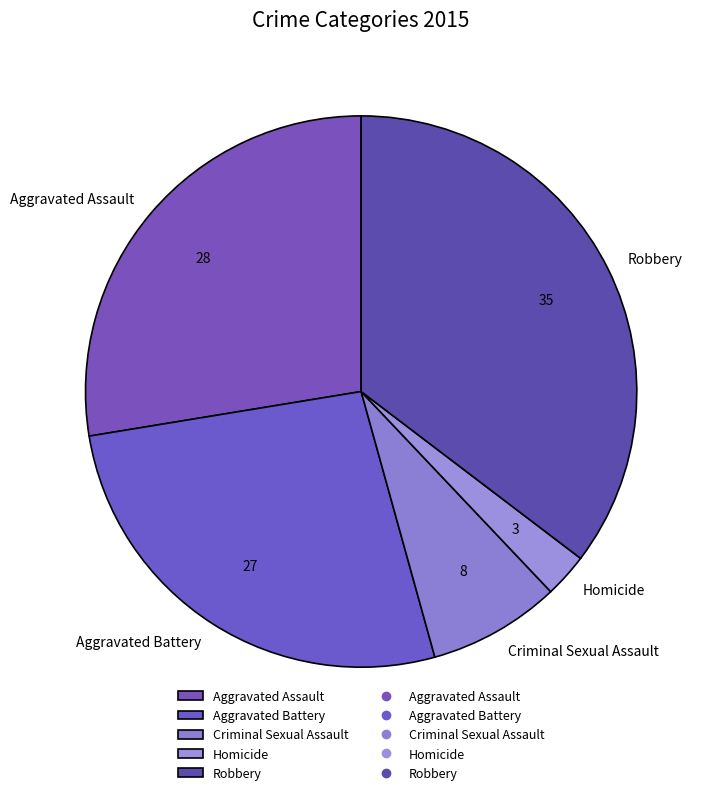

Which has a higher value, Aggravated Assault or Homicide?

Aggravated Assault